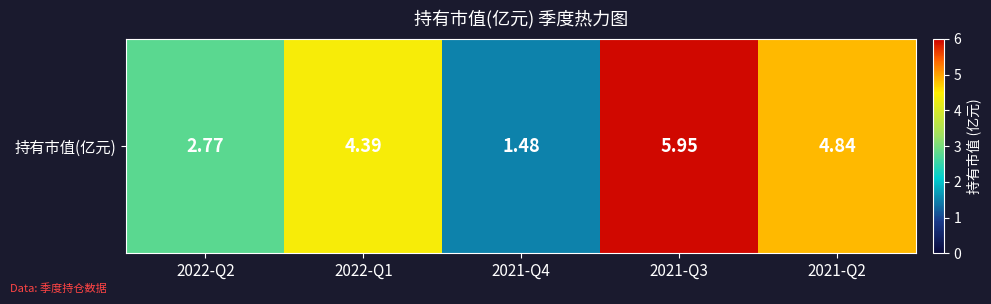

Which category has the highest value across all series?

2021-Q3